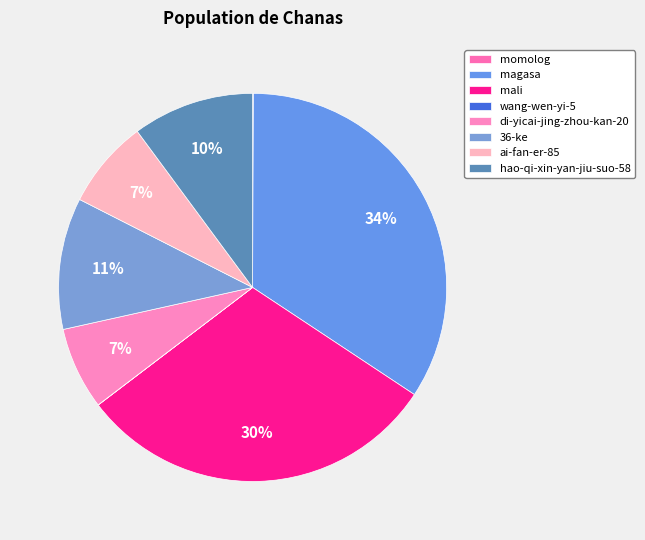

The ai-fan-er-85 slice represents 16% of the pie. True or false?

False